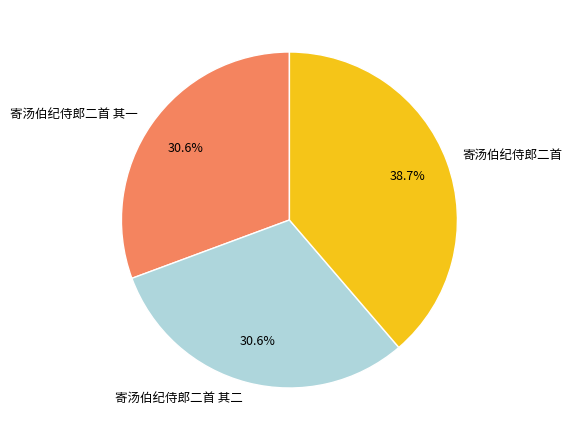

To the nearest percent, what is the combined percentage of 寄汤伯纪侍郎二首 其一 and 寄汤伯纪侍郎二首?

69%